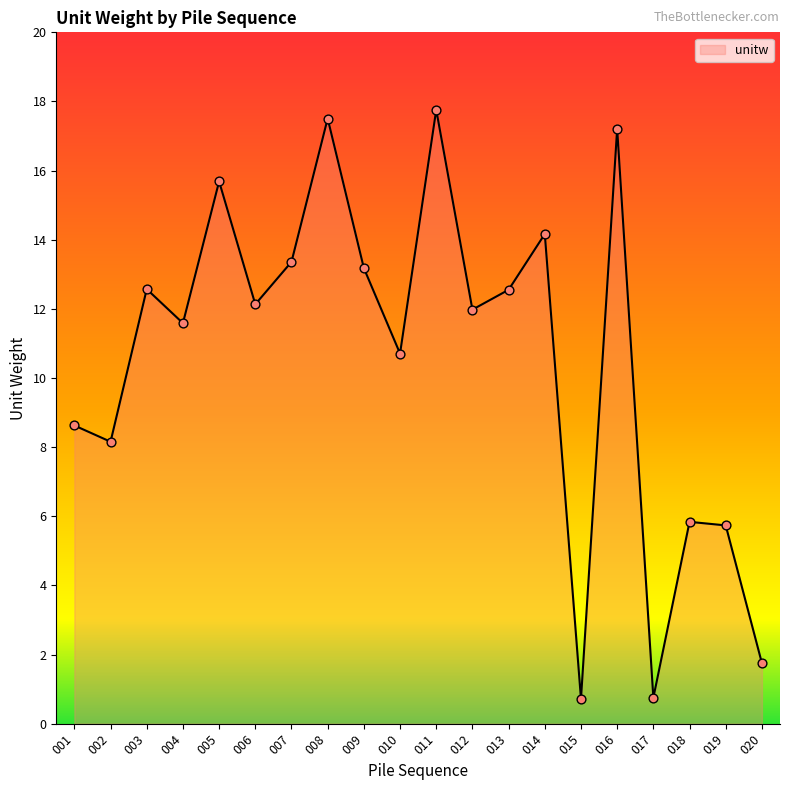

Approximately how many times larger is the value at 002 compared to 009?

0.6